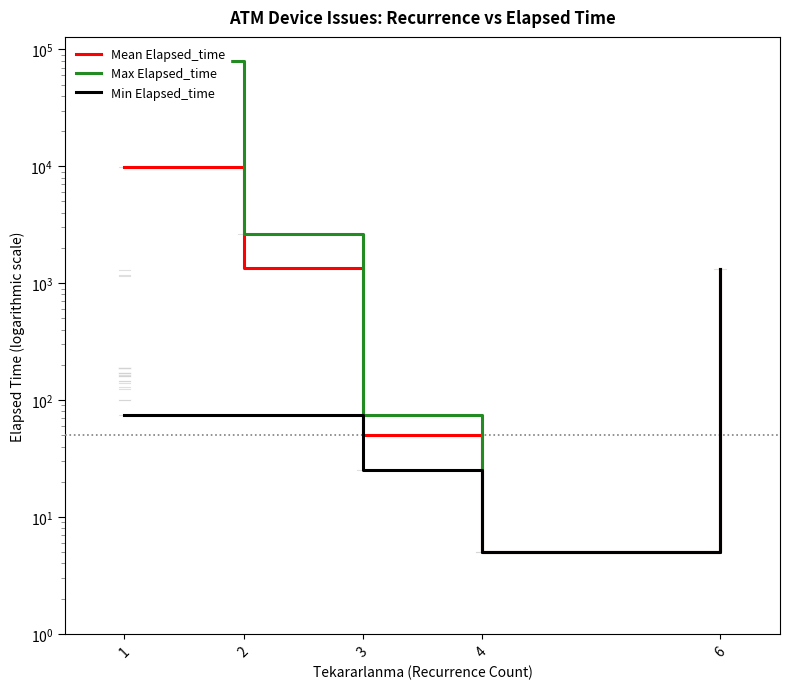

What is the difference between the maximum and minimum values in the Mean Elapsed_time series?

9914.8